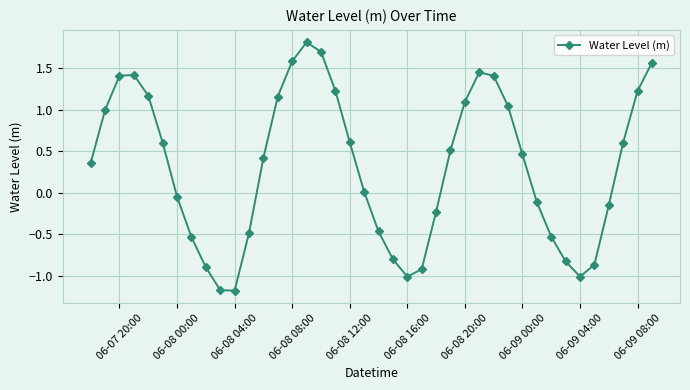

What is the sum of all values?

12.6